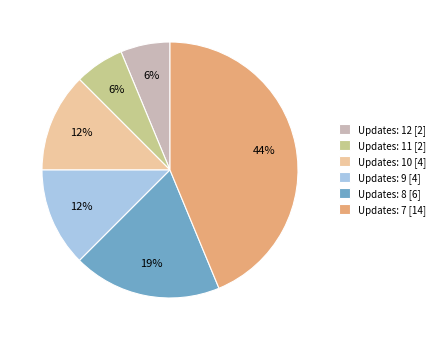

How many slices are in this pie chart?

6